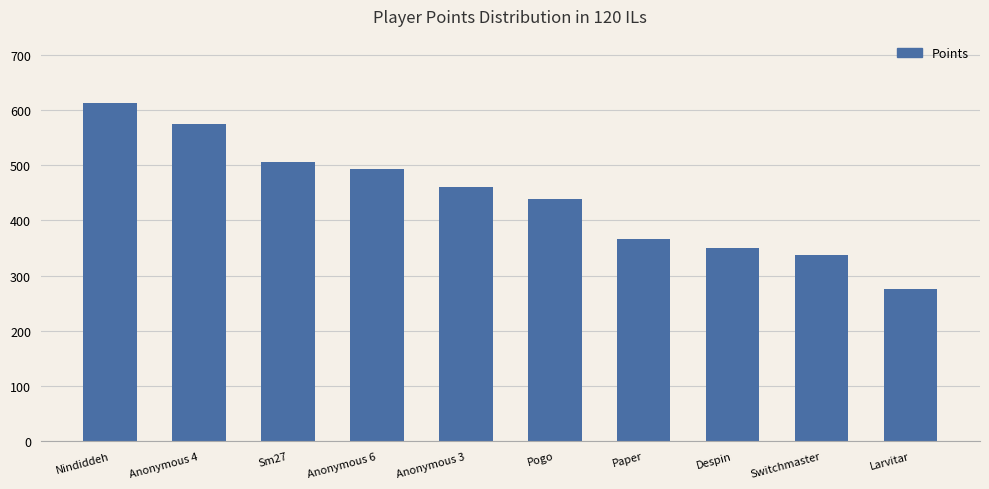

How many values are below 460?

5